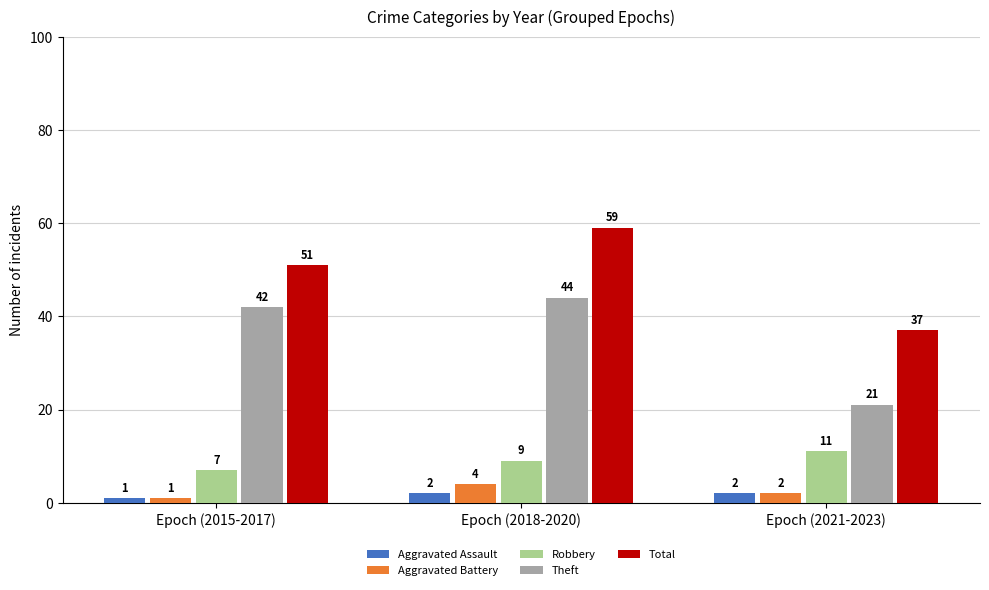

At which category is the sum across all series the highest?

Epoch (2018-2020)